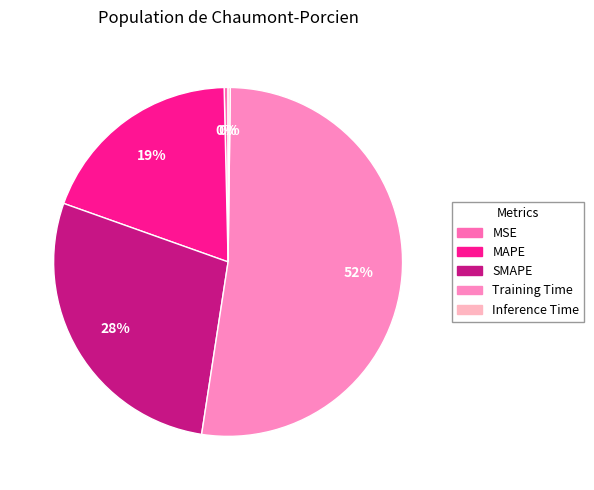

The Inference Time slice represents 9% of the pie. True or false?

False